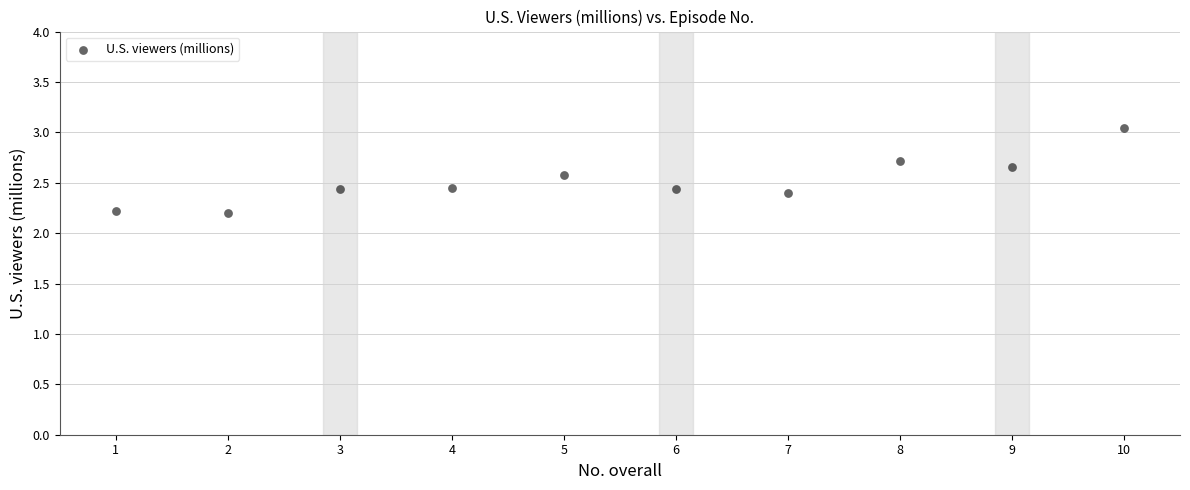

What is the average X value?

5.5